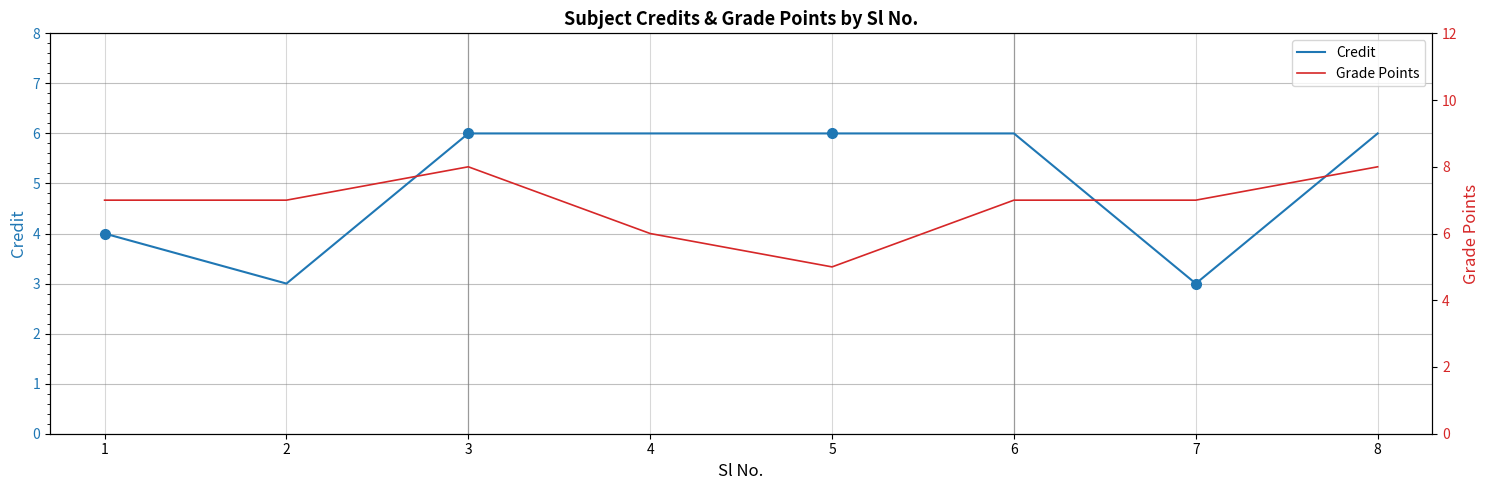

Which series ends up on top after the final intersection of Grade Points and Credit?

Grade Points